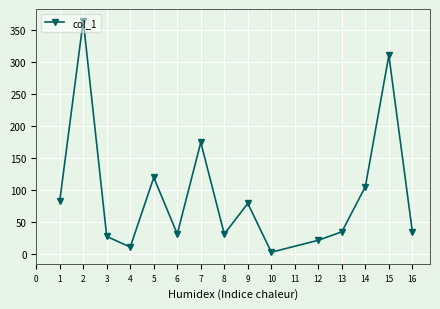

How many data points does each series have?

15